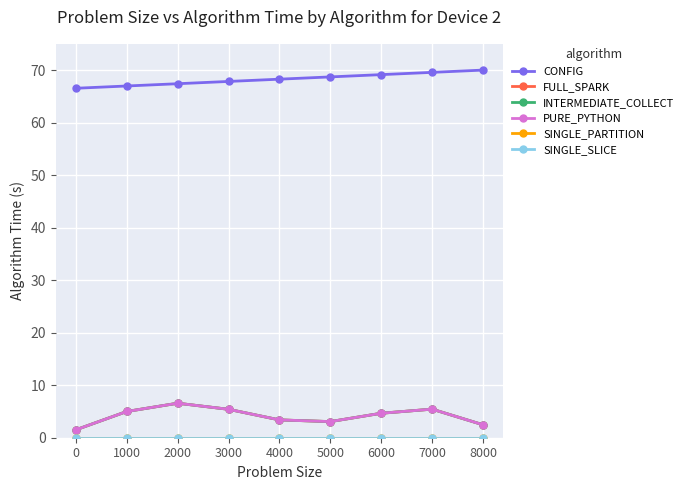

Does the chart have visible grid lines?

Yes